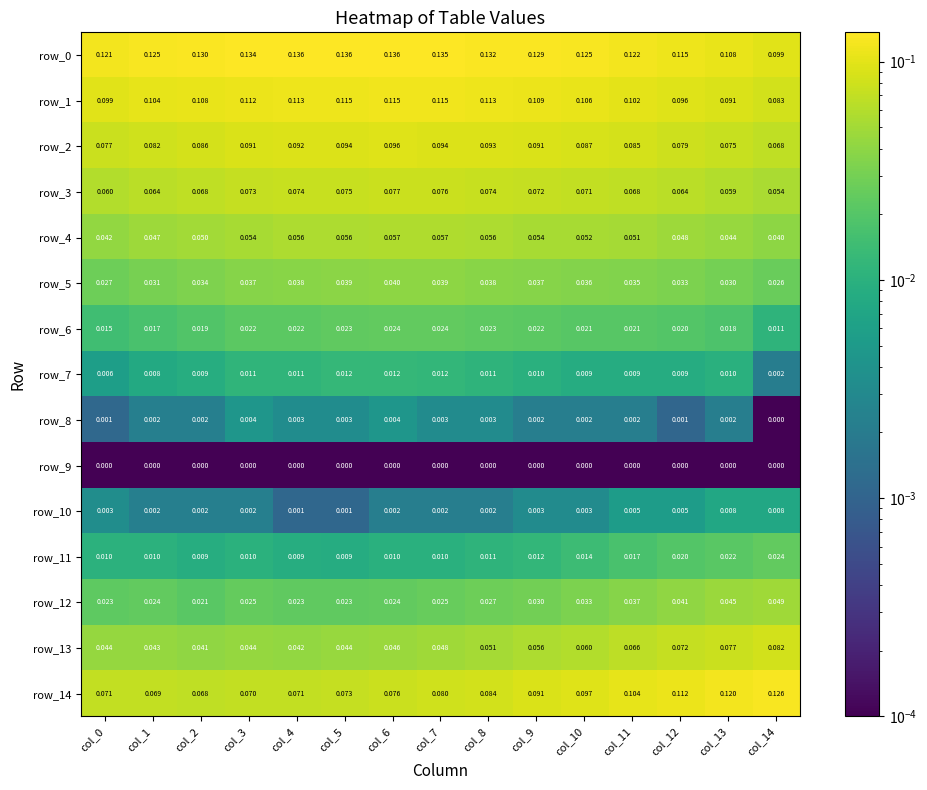

Count the row_13 values in the range 0 to 1.

15